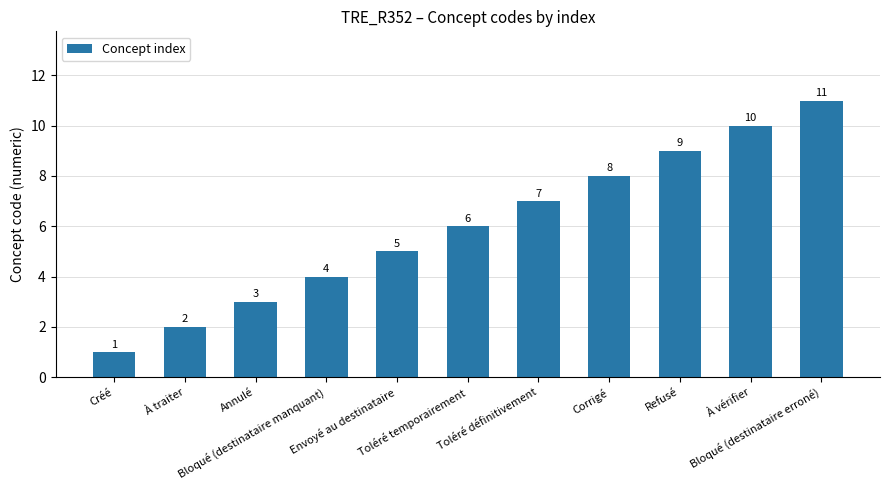

How many bars are there in total?

11